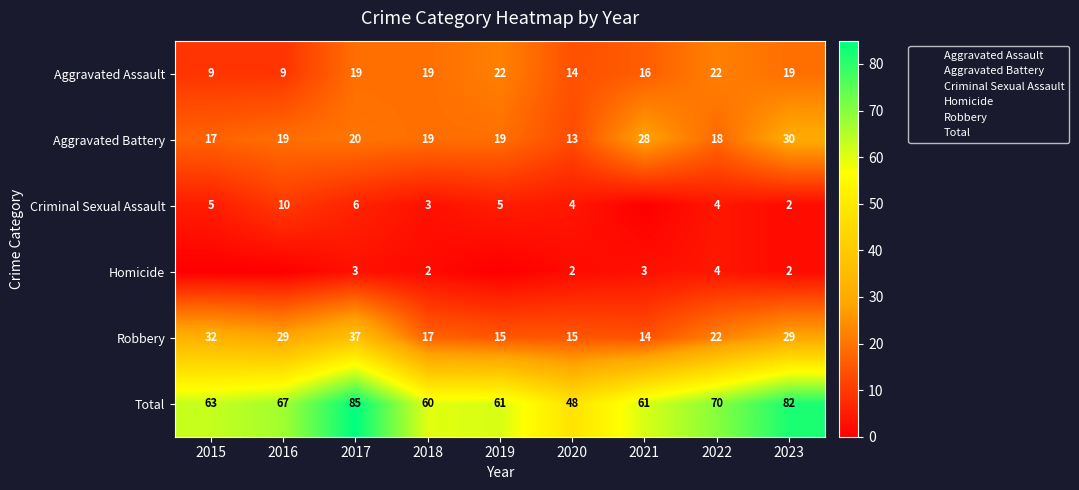

The value of Criminal Sexual Assault at 2017 is 2. True or false?

False